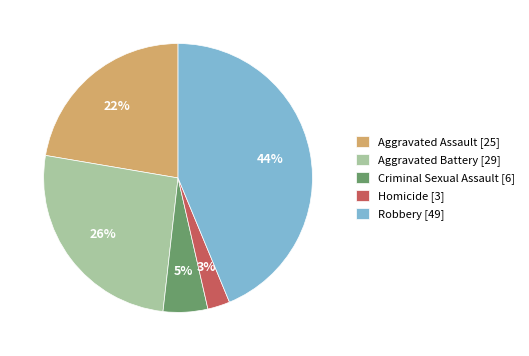

Which has a higher value, Aggravated Assault [25] or Criminal Sexual Assault [6]?

Aggravated Assault [25]